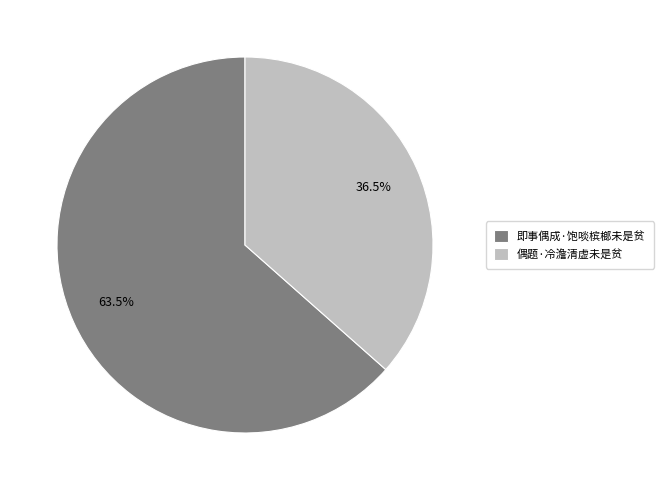

Approximately how many times larger is the value at 即事偶成·饱啖槟榔未是贫 compared to 偶题·冷澹清虚未是贫?

1.7